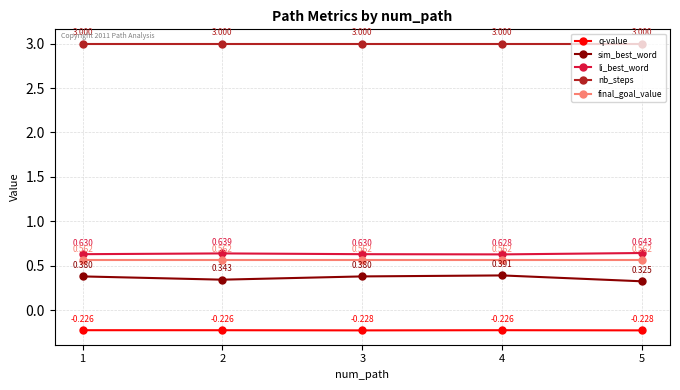

Which series changed the most between 2 and 5?

sim_best_word